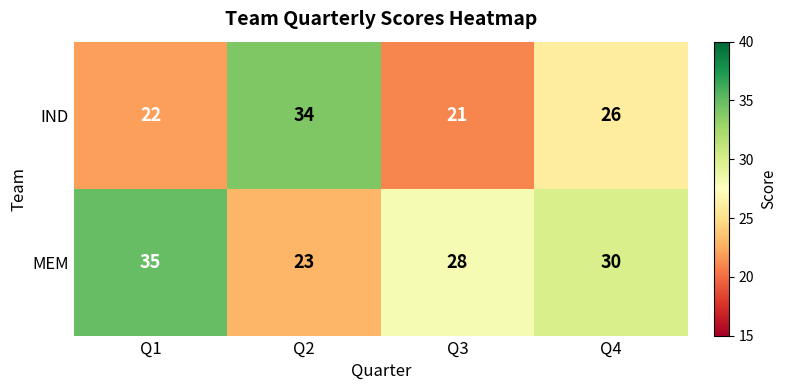

Which series has the largest range (max minus min)?

IND